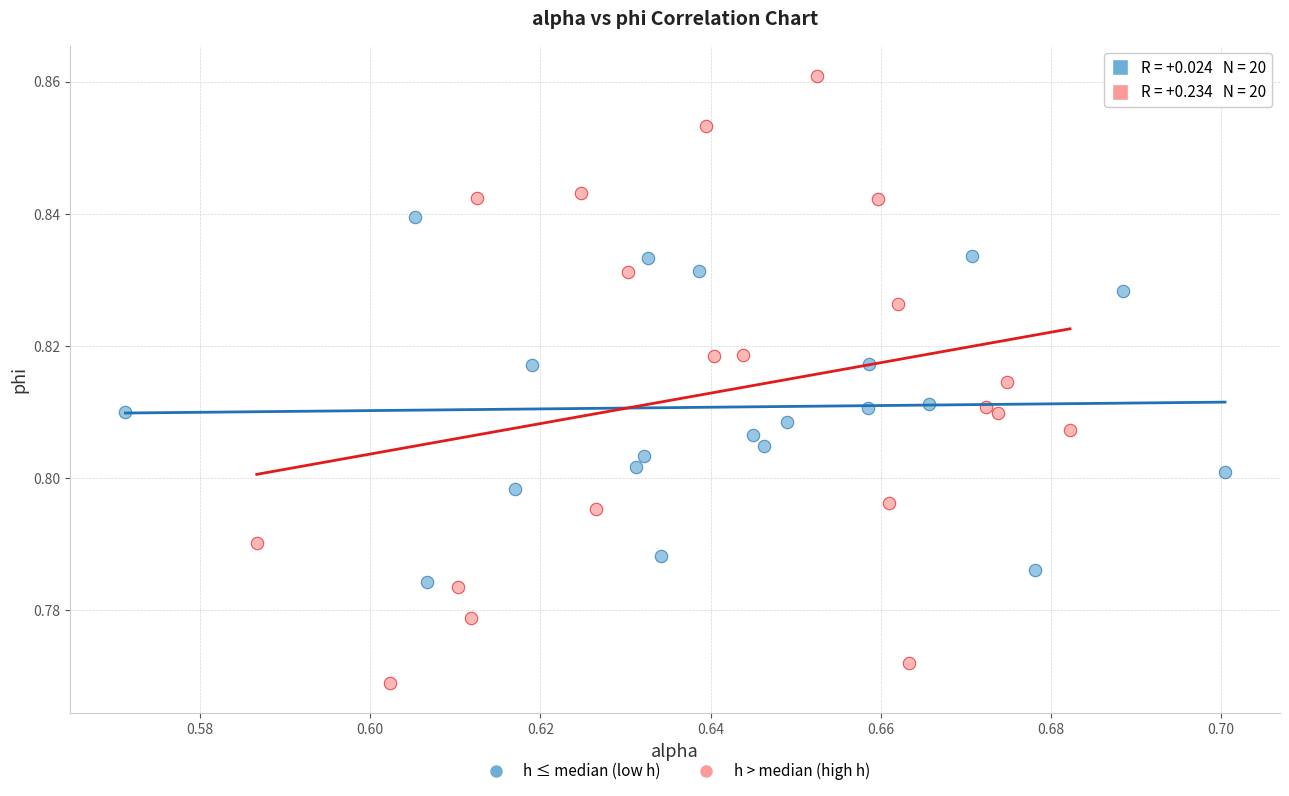

What are all the series names shown in the legend?

h ≤ median (low h), h > median (high h)